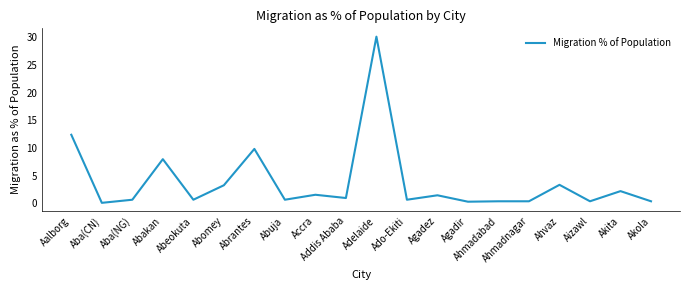

At which label is the value closest to 15?

Aalborg